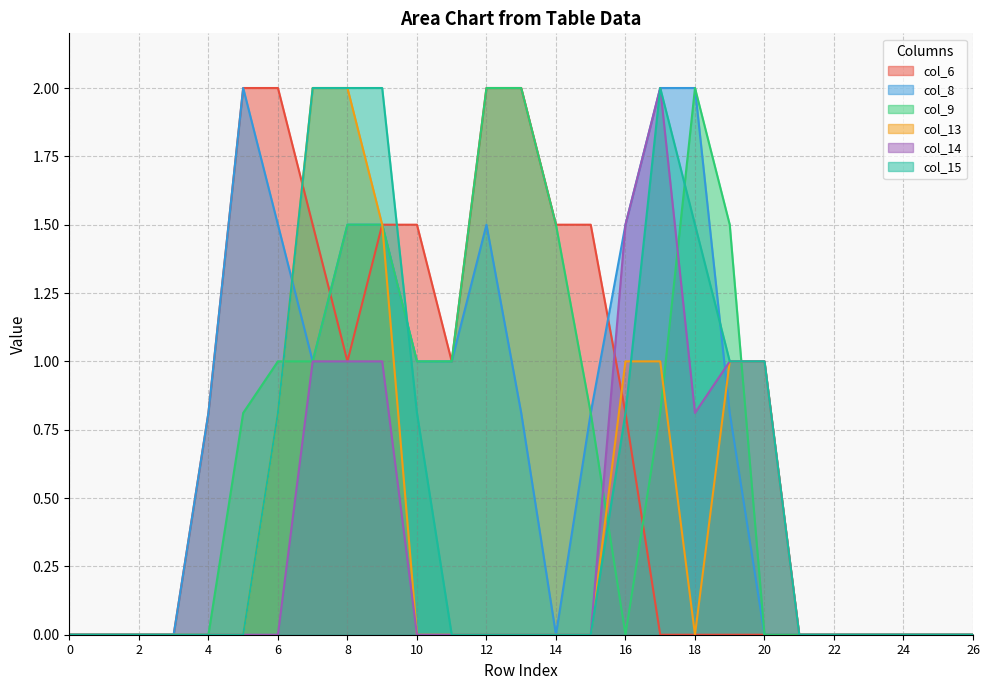

Is the value of col_13 at 14 greater than the value of col_9 at 0?

No